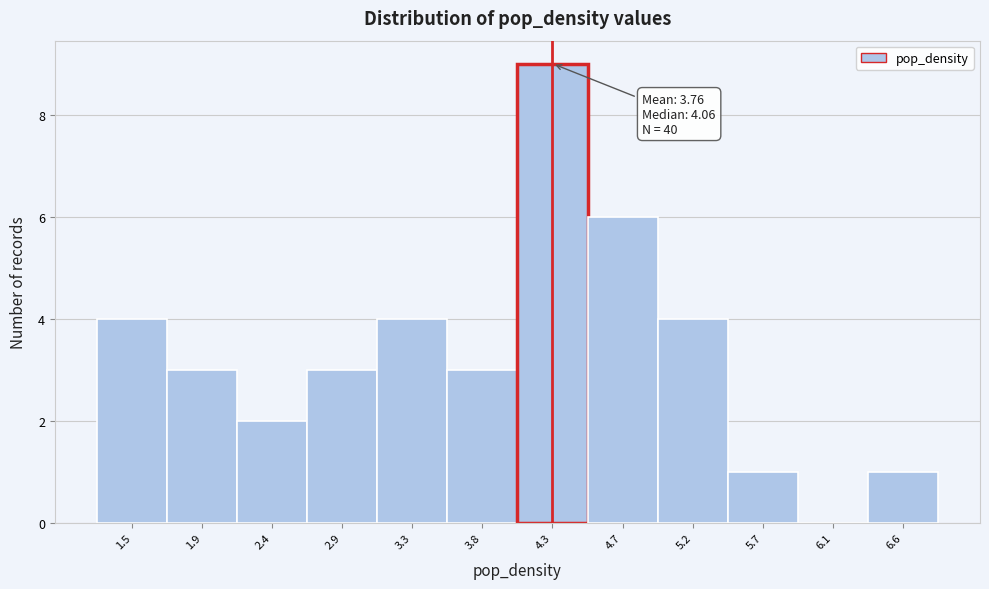

Over which range of the x-axis is the bar tallest?

4.05 to 4.50